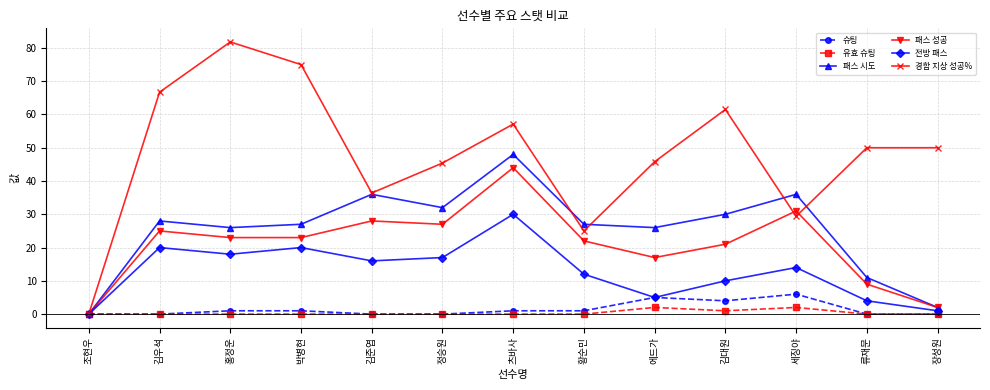

Which series ends up on top after the final intersection of 경합 지상 성공% and 패스 시도?

경합 지상 성공%